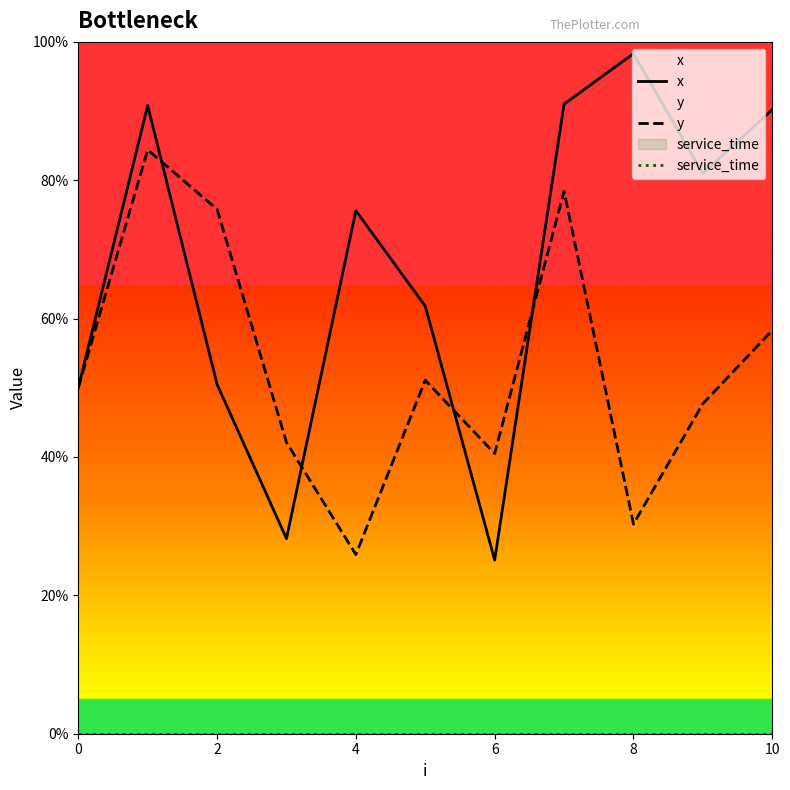

Which series has the largest total across all categories?

x